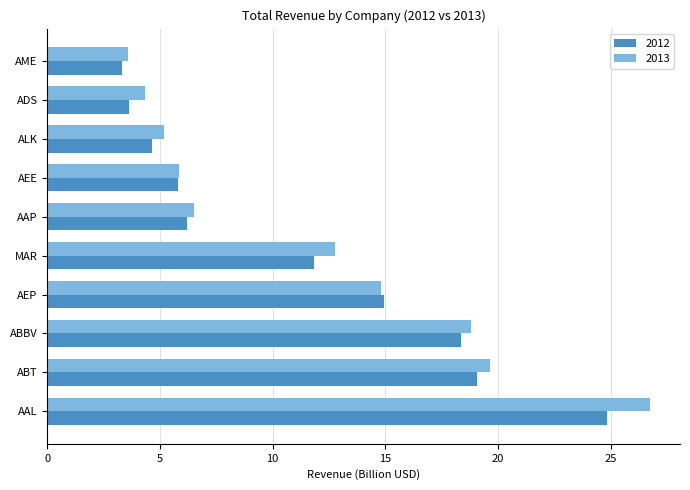

What is the difference between the 2013 values at AAP and ALK?

1.3